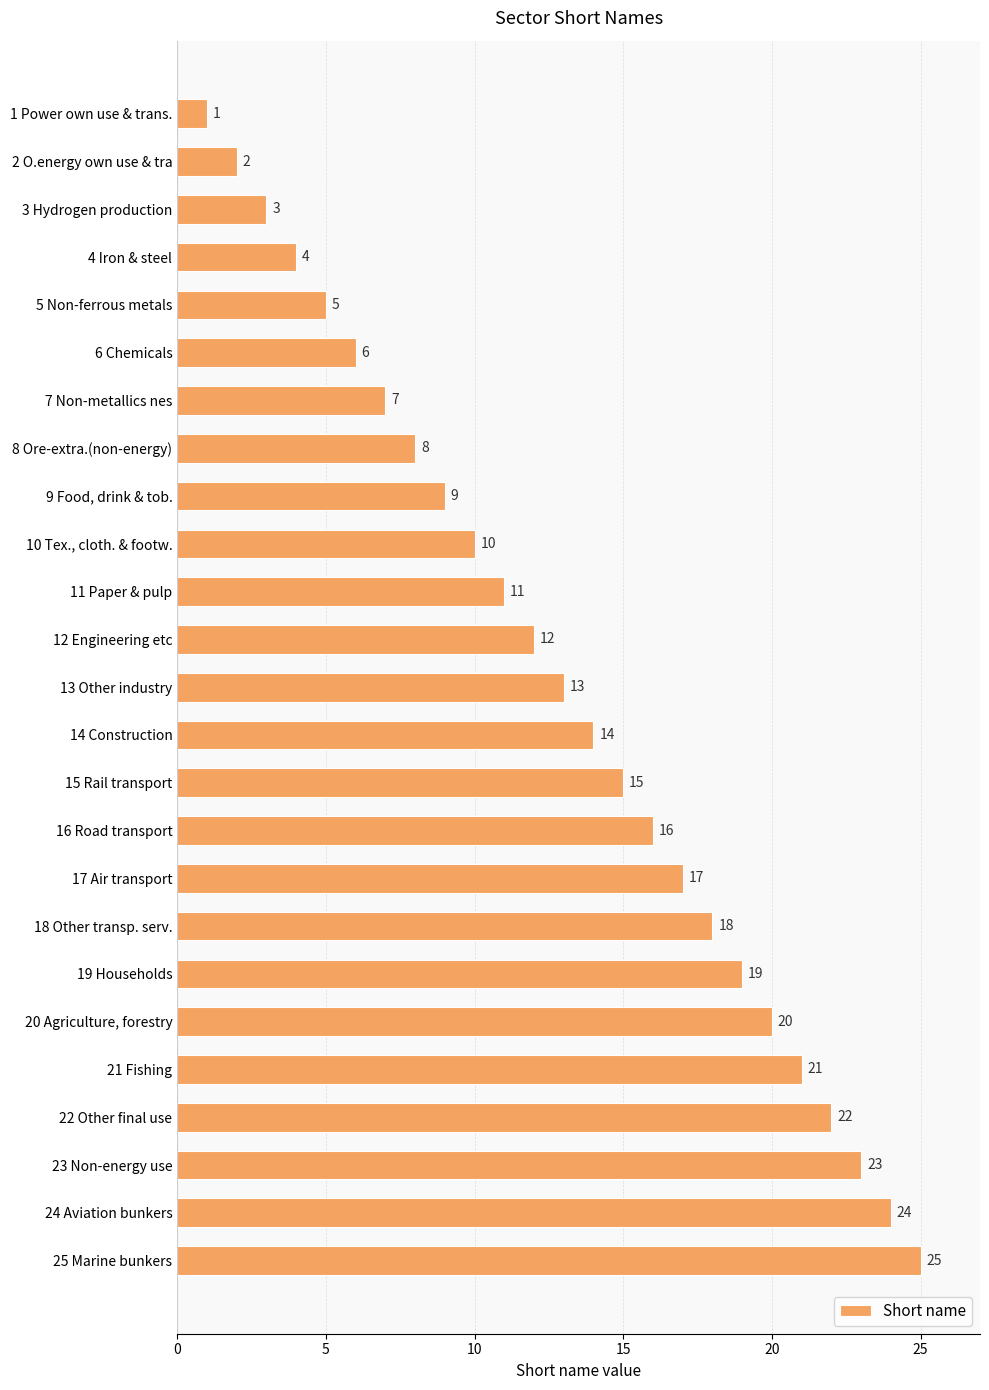

What is the difference between the maximum and minimum values?

24